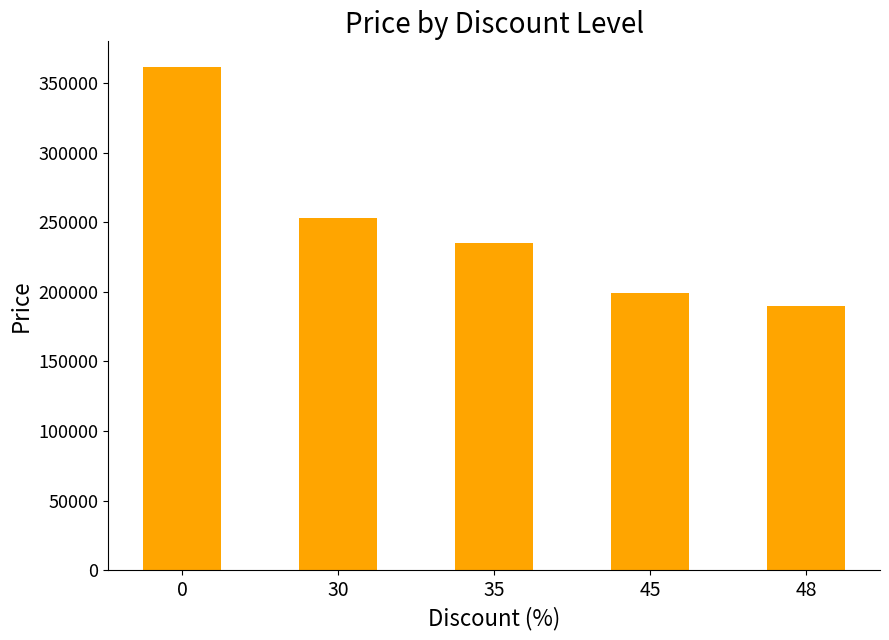

Does the chart contain any negative values?

No